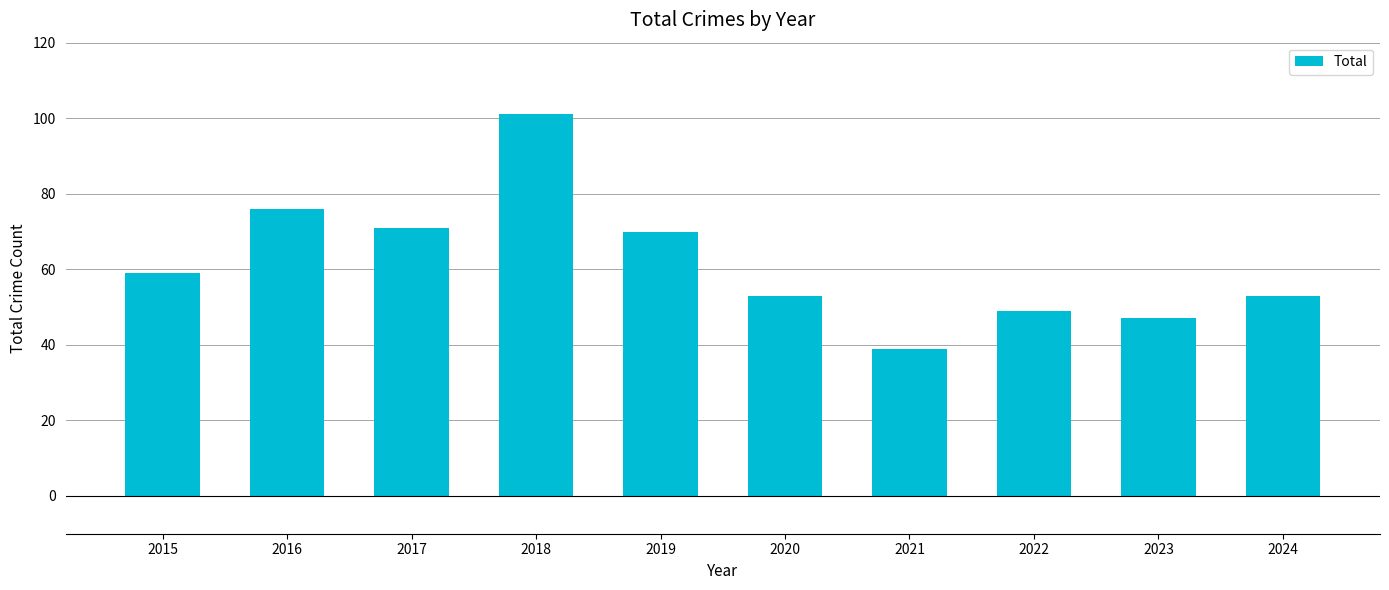

What is the approximate value at 2021, to the nearest 10?

40